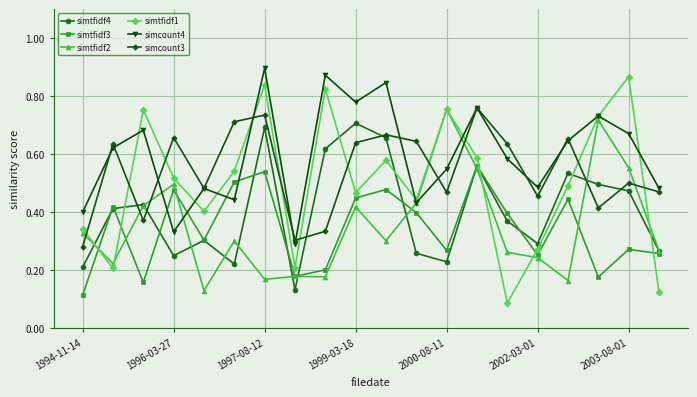

Count the simtfidf3 values in the range 0 to 1.

20